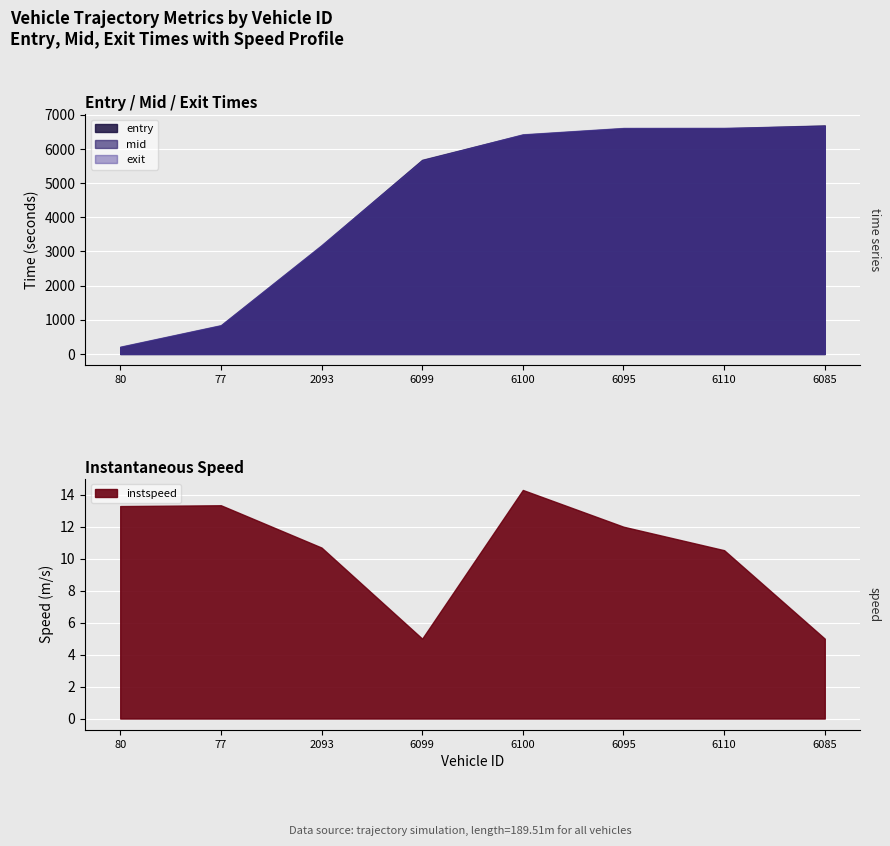

Between 6100 and 6085, which series saw the biggest shift?

mid